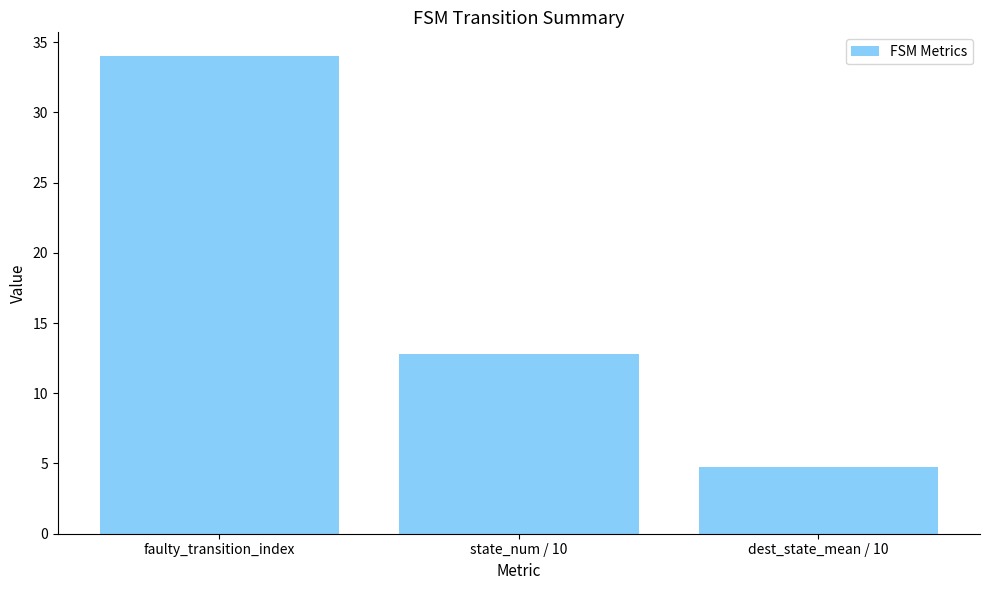

What is the ratio of the value at state_num / 10 to the value at dest_state_mean / 10?

2.7